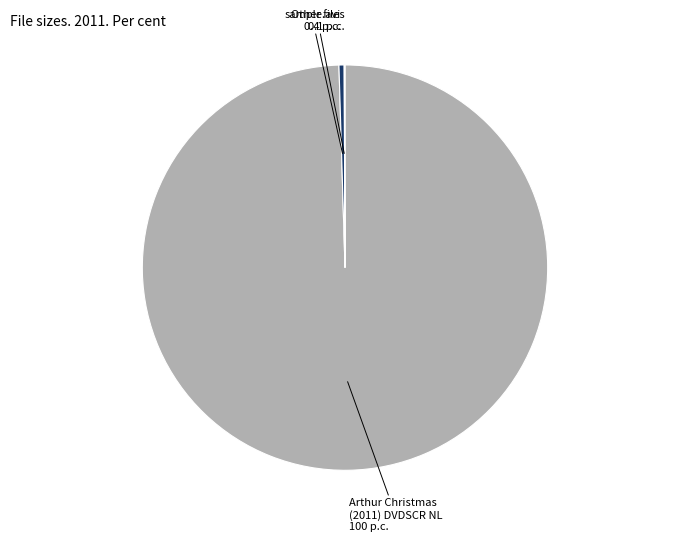

What is the largest slice in the pie chart?

Arthur Christmas (2011) DVDSCR NL